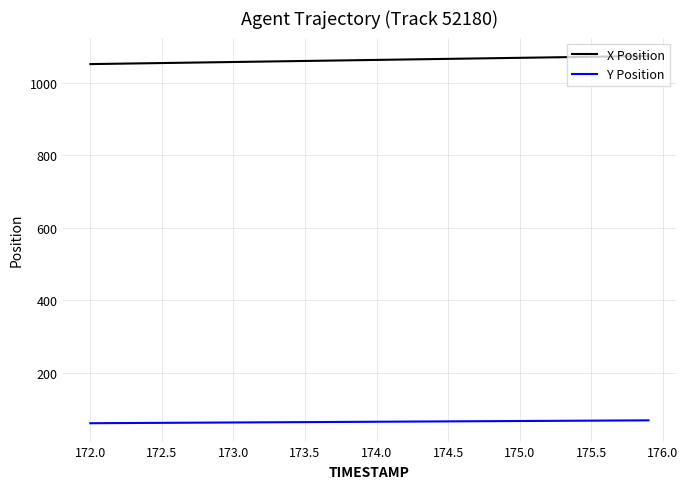

Which series has the largest total across all categories?

X Position